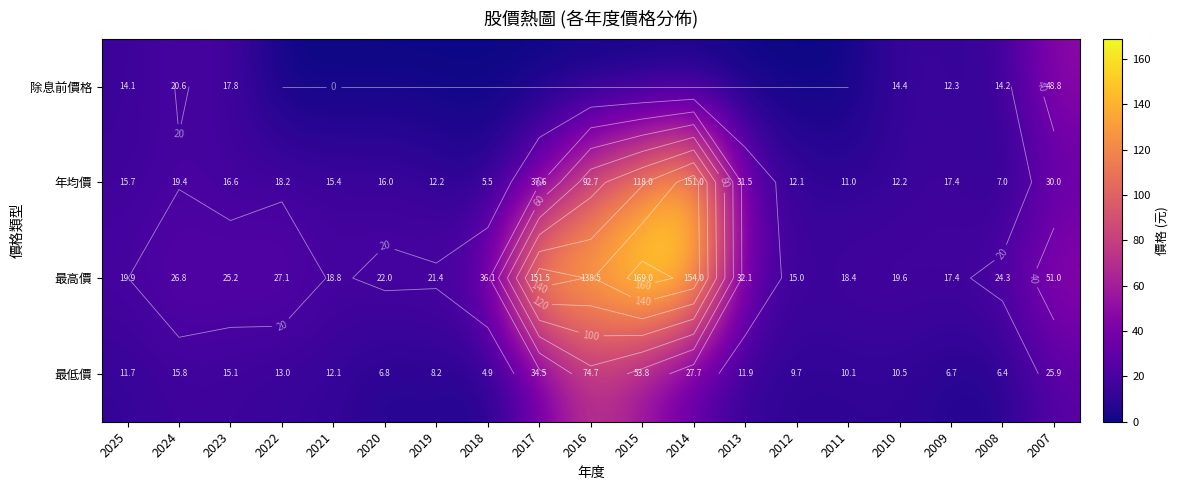

List the labels in order of 除息前價格 value, smallest first.

2022, 2021, 2020, 2019, 2018, 2017, 2016, 2015, 2014, 2013, 2012, 2011, 2009, 2025, 2008, 2010, 2023, 2024, 2007